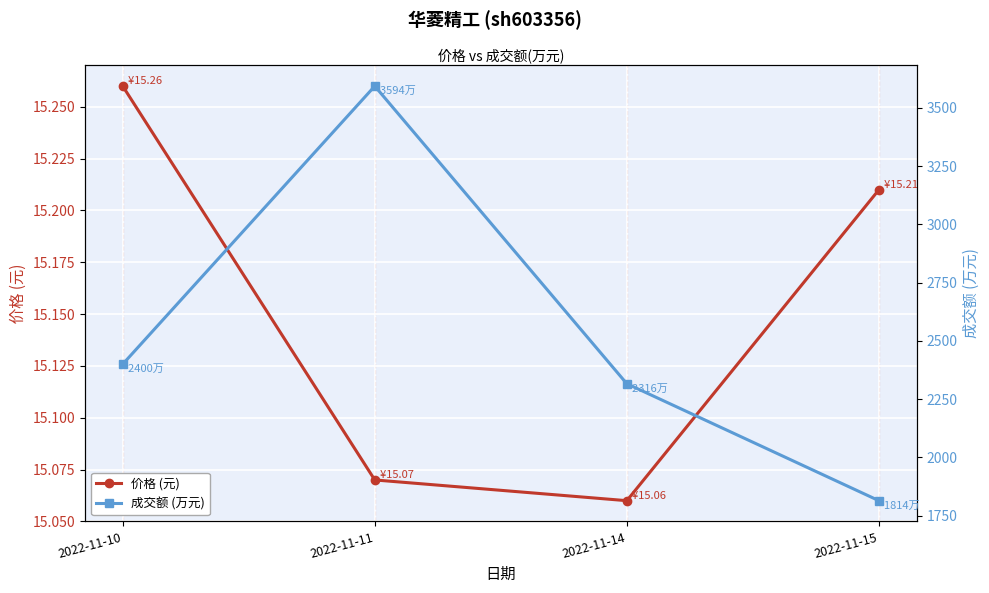

Rank the series by their average value, from highest to lowest.

成交额 (万元), 价格 (元)